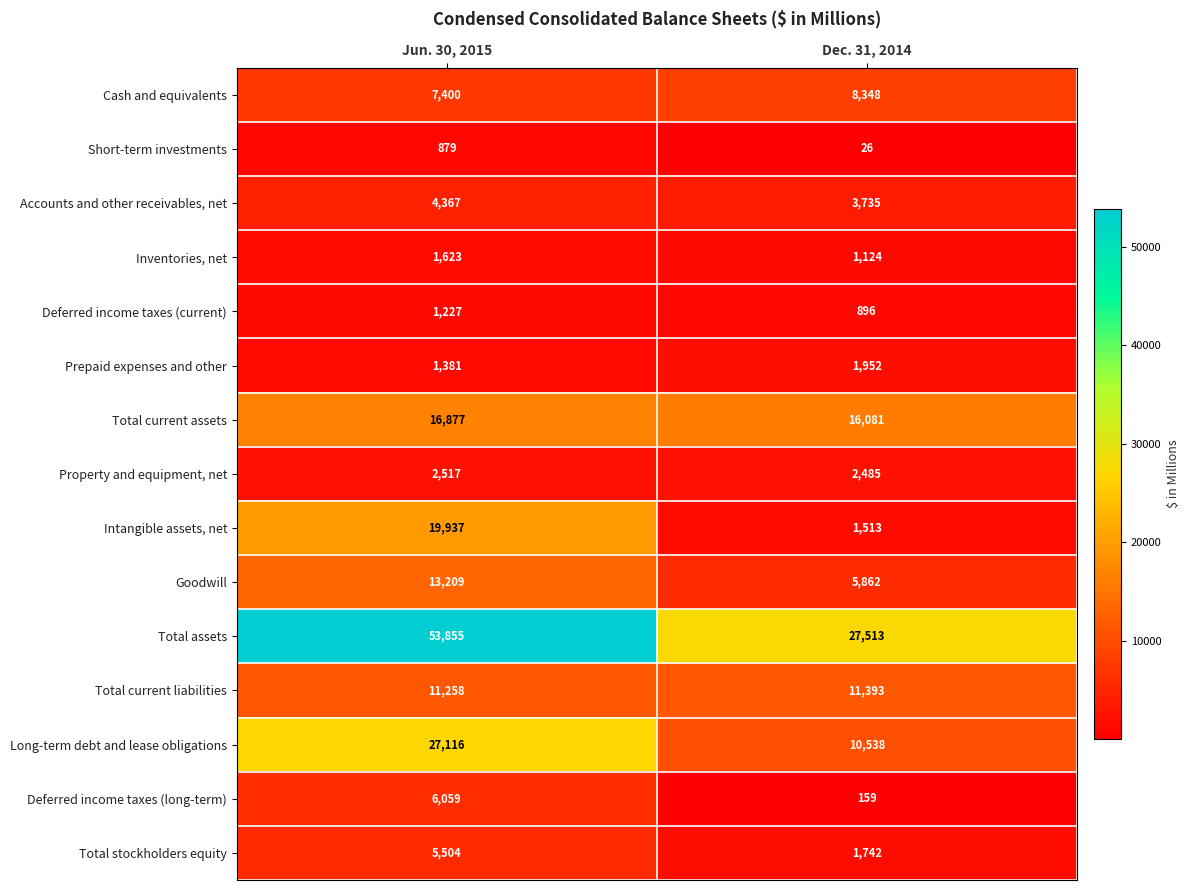

At which category is the sum across all series the highest?

Jun. 30, 2015